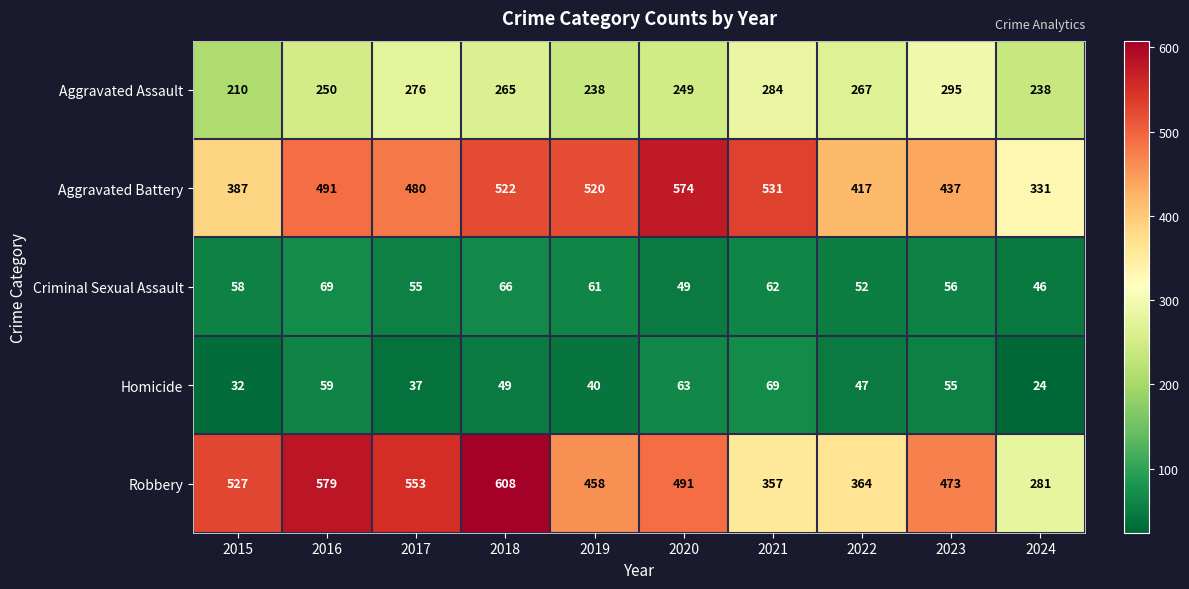

What is the spread (max minus min) of values at 2018?

559